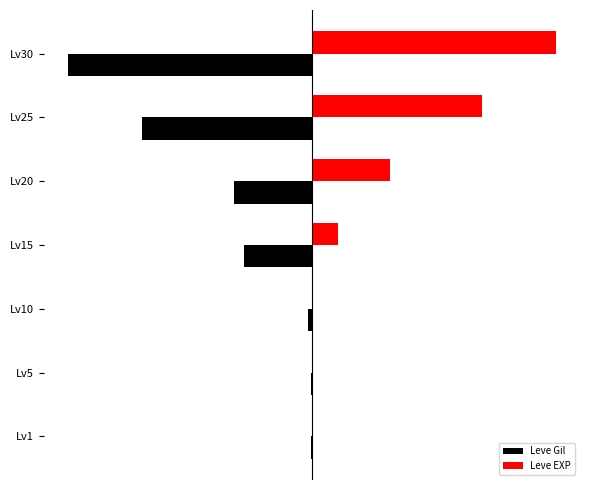

What are all the series names shown in the legend?

Leve Gil, Leve EXP